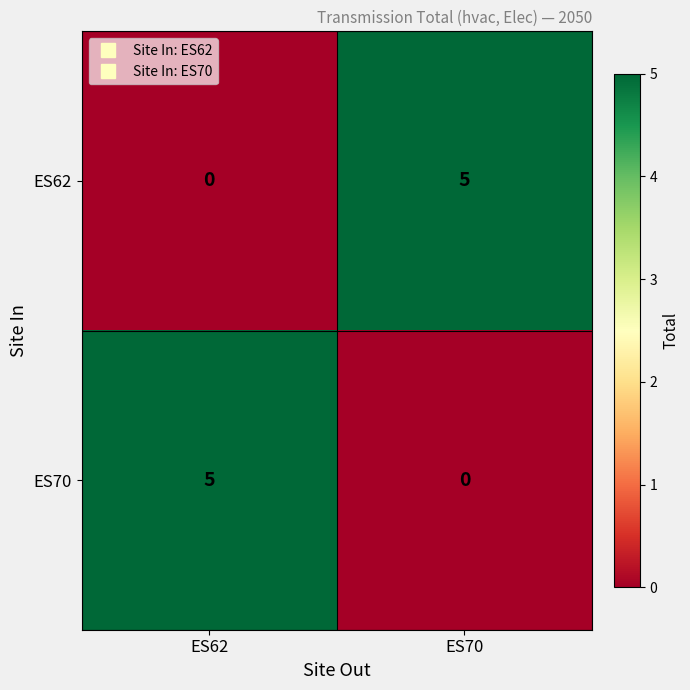

How many values in ES62 are above zero?

1